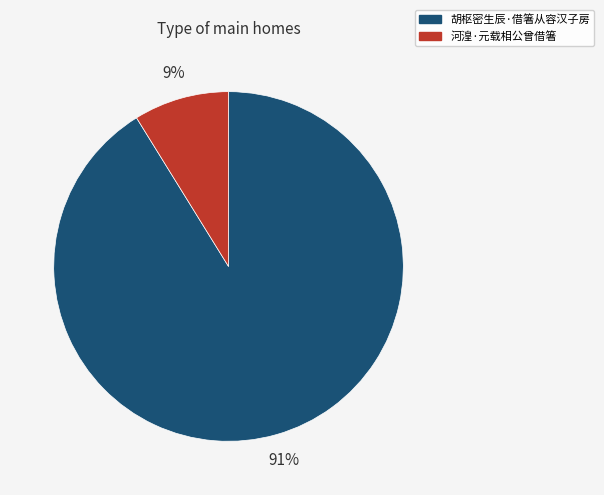

Count the number of slices in the pie.

2